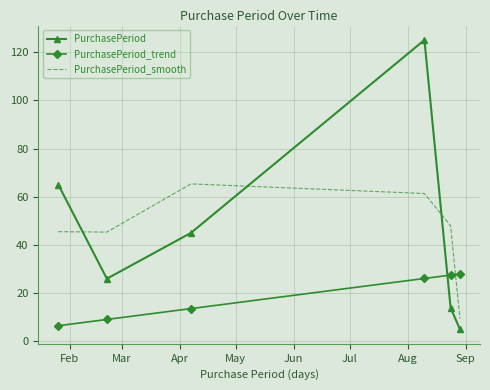

True or false: PurchasePeriod and PurchasePeriod_trend cross at least once.

True